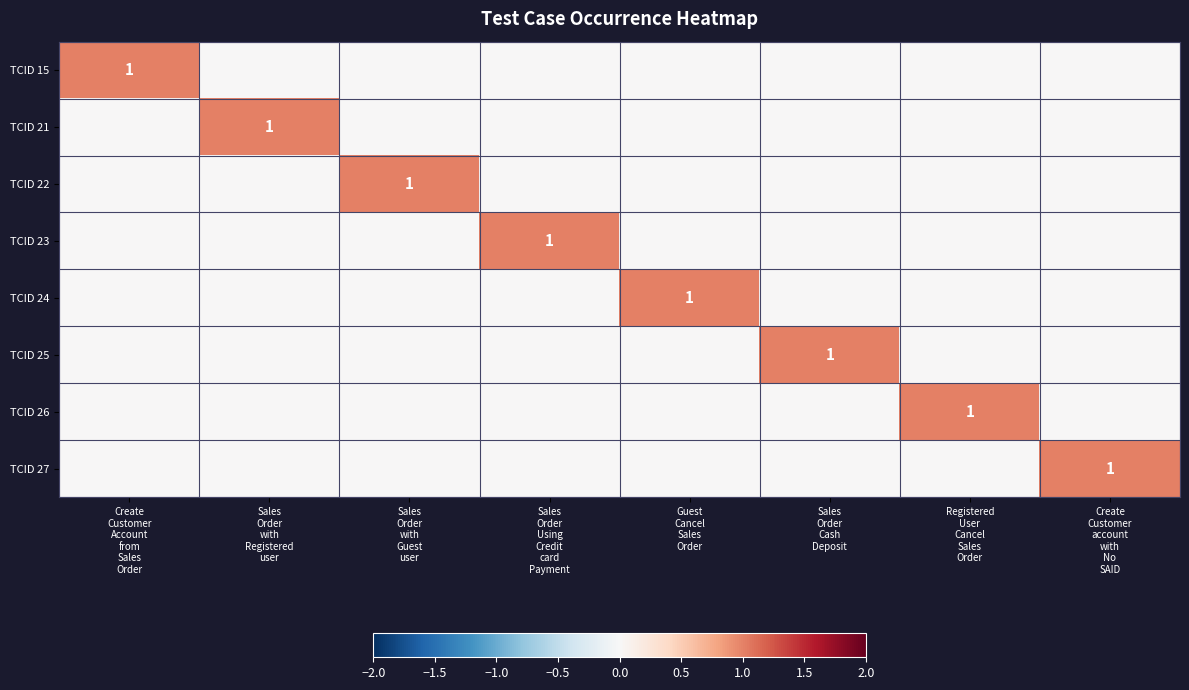

What is the sum of all TCID 15 values?

1